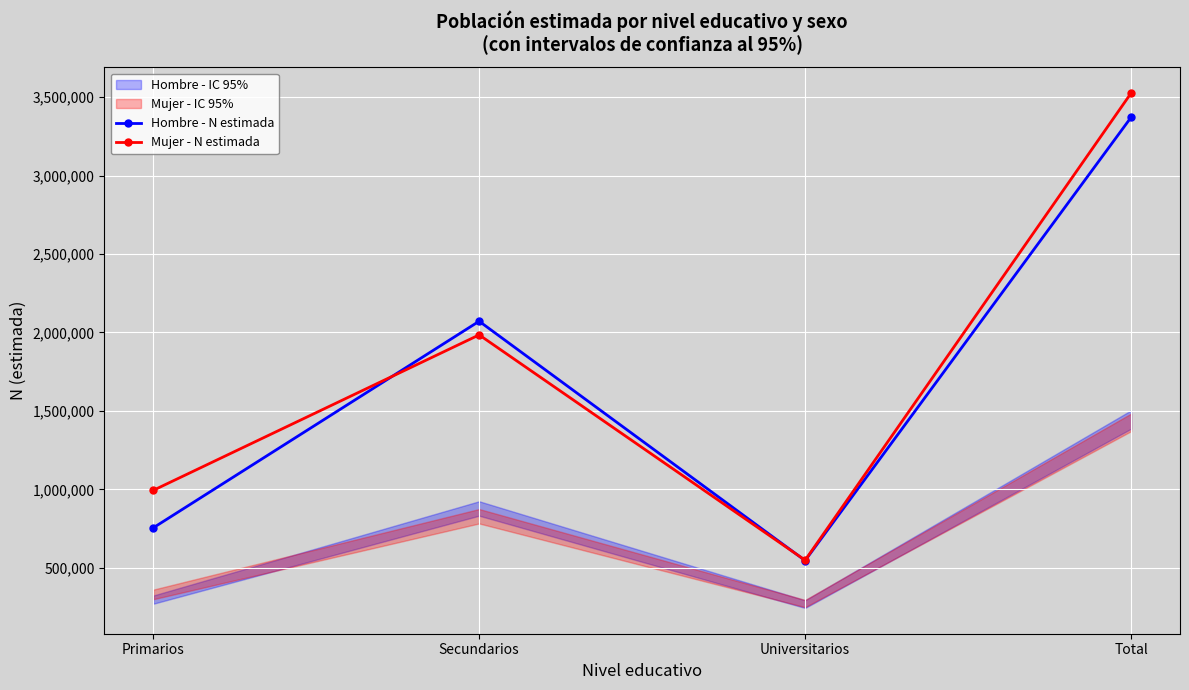

What is the average value of the Mujer - N estimada series?

1763188